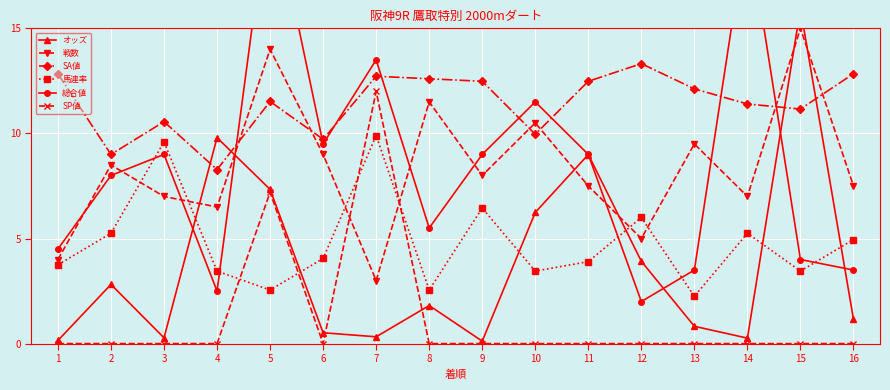

At which category is the sum across all series the highest?

5